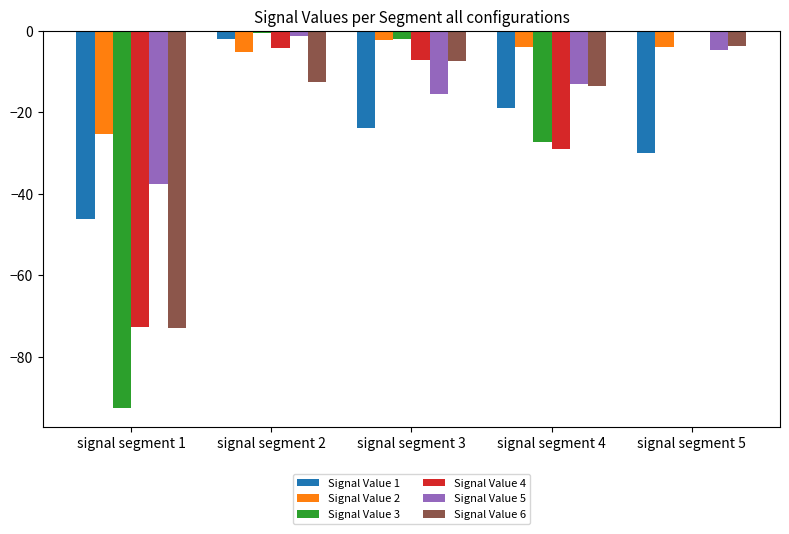

Does the chart contain stacked bars?

No